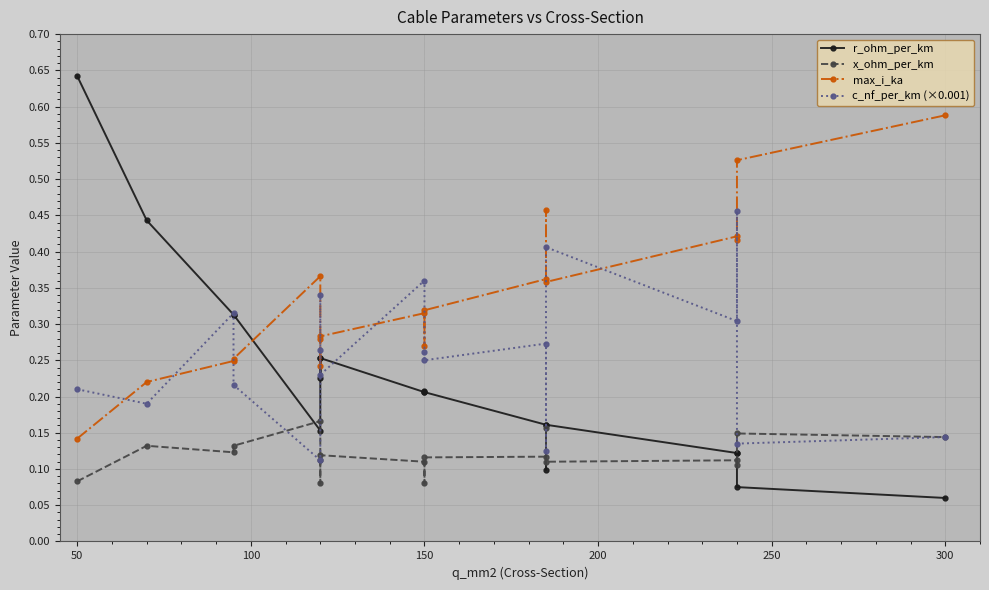

Reading right to left, transcribe all the data shown in this chart.

r_ohm_per_km: 0.1	0.1	0.1	0.1	0.2	0.1	0.2	0.2	0.2	0.2	0.3	0.2	0.3	0.2	0.3	0.3	0.4	0.6
x_ohm_per_km: 0.1	0.1	0.1	0.1	0.1	0.2	0.1	0.1	0.1	0.1	0.1	0.1	0.1	0.2	0.1	0.1	0.1	0.1
max_i_ka: 0.6	0.5	0.4	0.4	0.4	0.5	0.4	0.3	0.3	0.3	0.3	0.2	0.3	0.4	0.3	0.2	0.2	0.1
c_nf_per_km (×0.001): 0.1	0.1	0.5	0.3	0.4	0.1	0.3	0.2	0.3	0.4	0.2	0.3	0.3	0.1	0.2	0.3	0.2	0.2